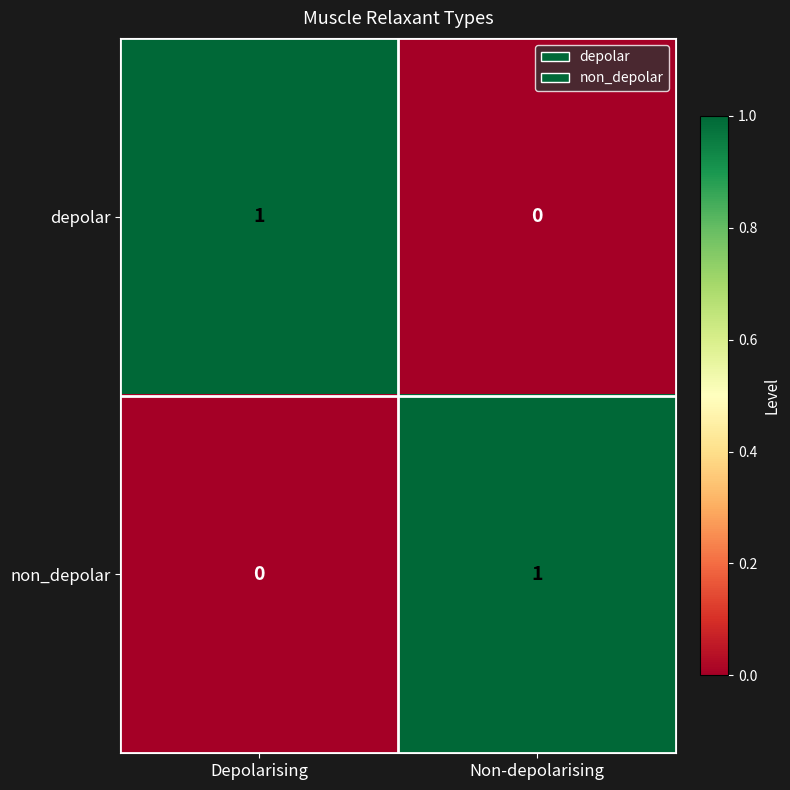

What is the spread (max minus min) of values at Depolarising?

1